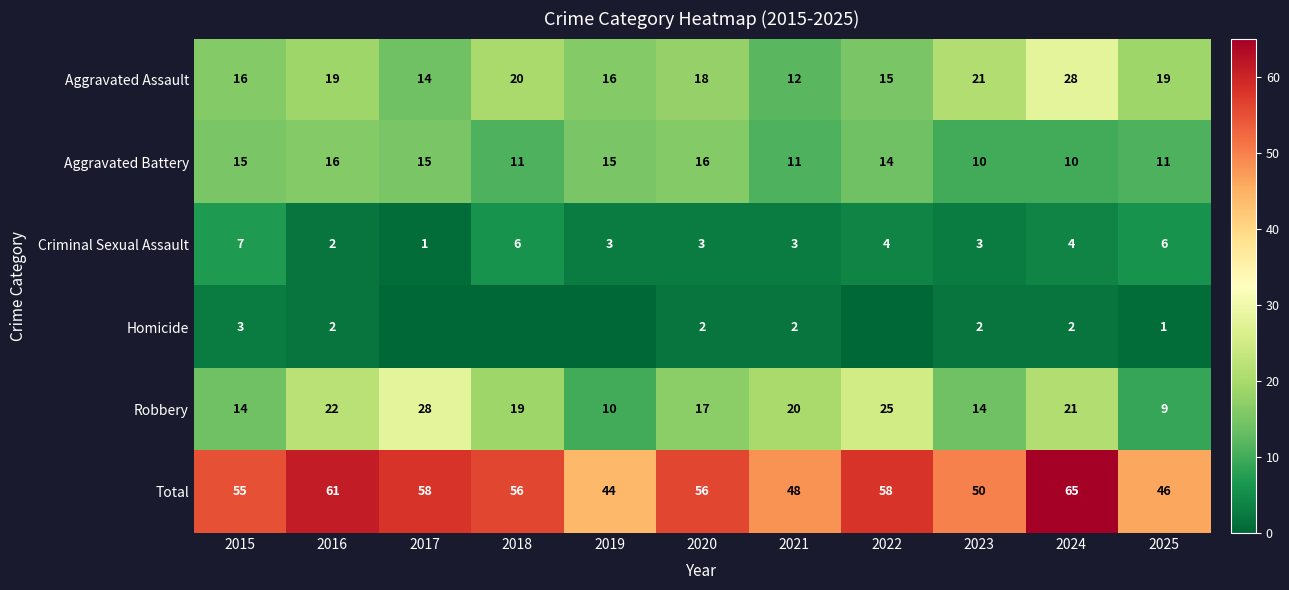

At 2020, list the series in order from largest to smallest.

Total, Aggravated Assault, Robbery, Aggravated Battery, Criminal Sexual Assault, Homicide